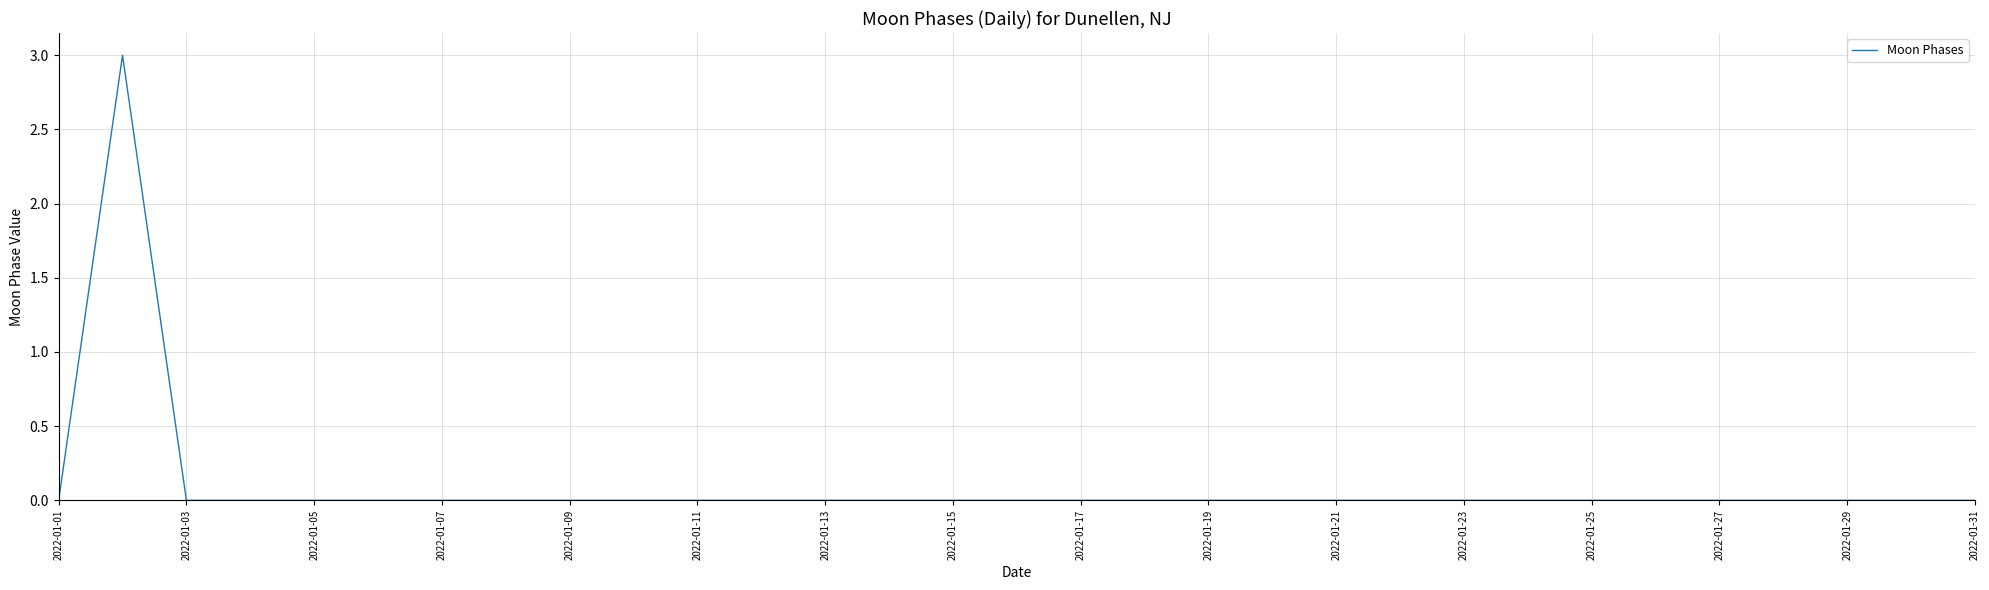

How many lines are shown in the chart?

1